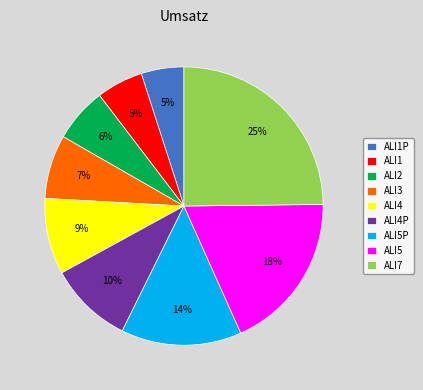

True or false: ALI4 accounts for 3% of the total.

False